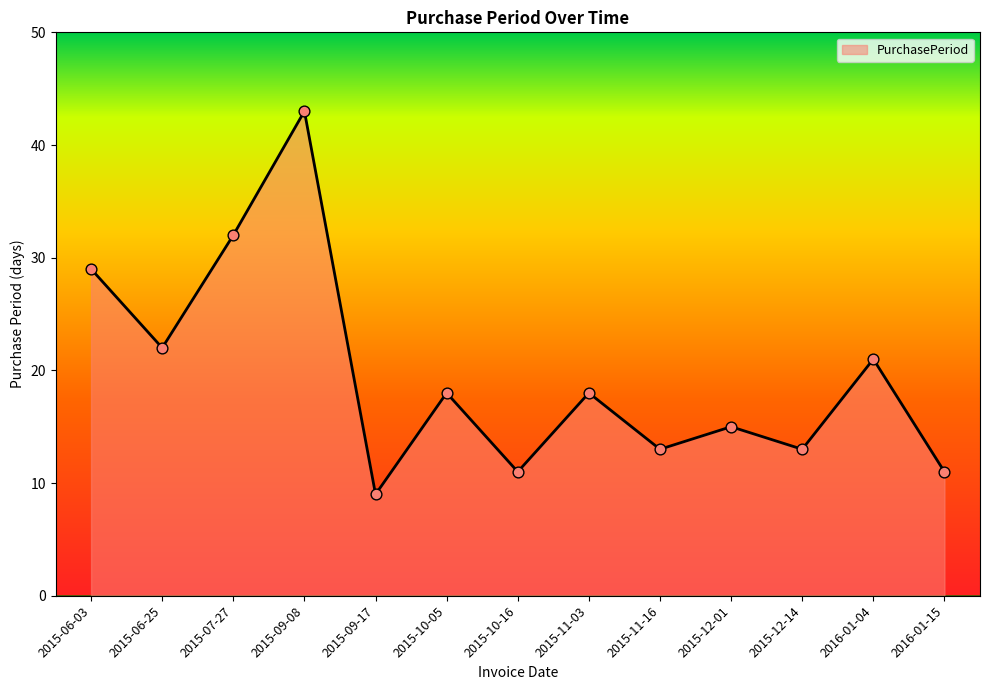

Between 2016-01-15 and 2016-01-04, which is larger?

2016-01-04